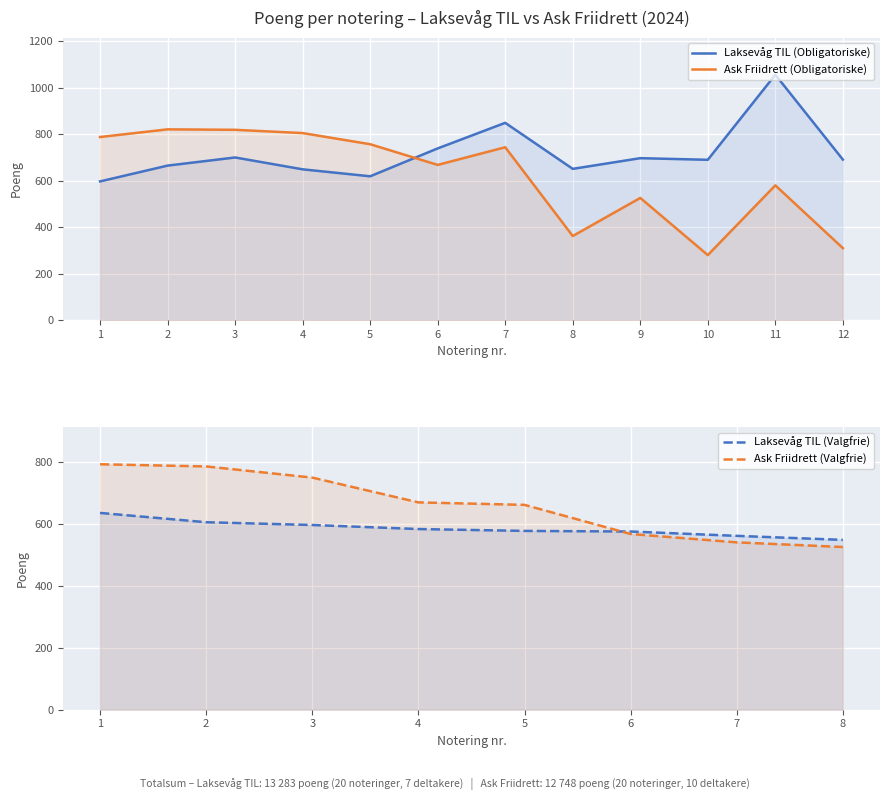

Is it true that Laksevåg TIL (Obligatoriske) equals 649 at 4?

True